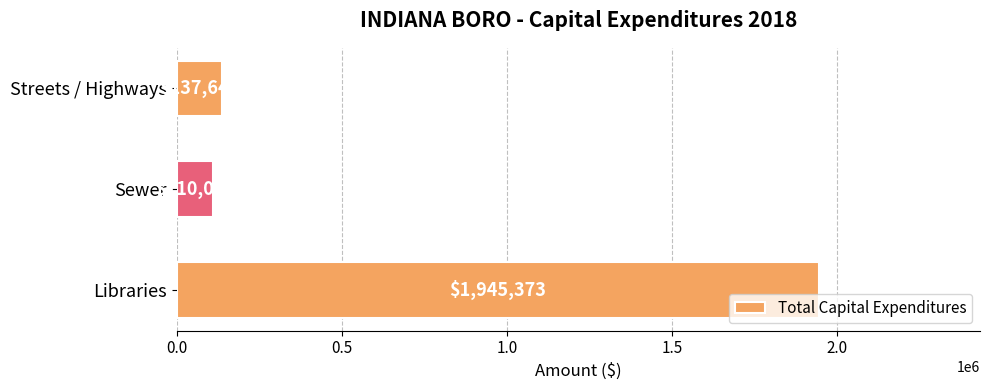

The chart shows a value of 844095 at Libraries. True or false?

False